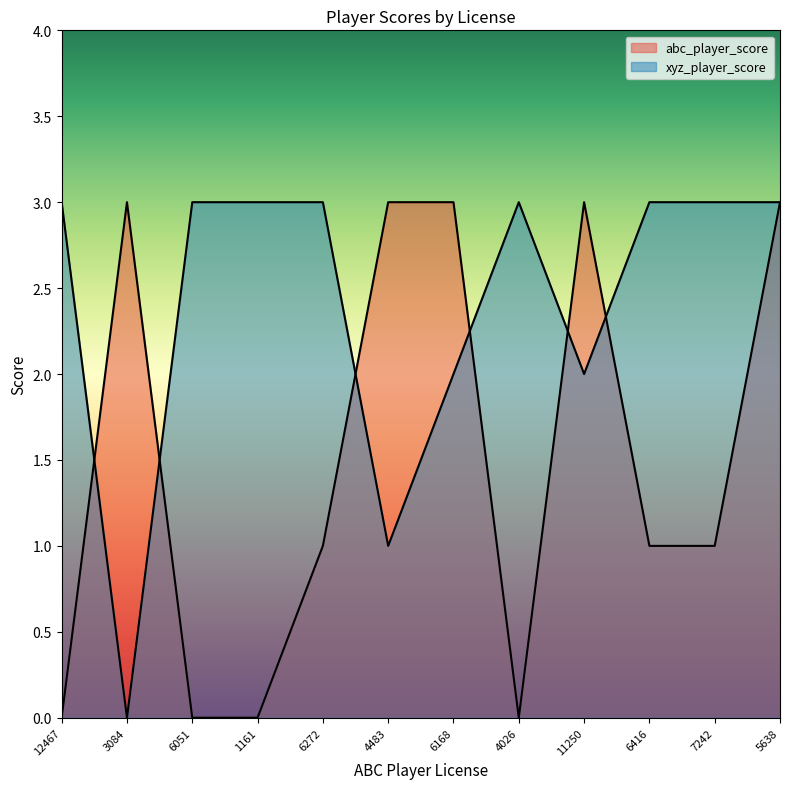

Which series has the largest total across all categories?

xyz_player_score